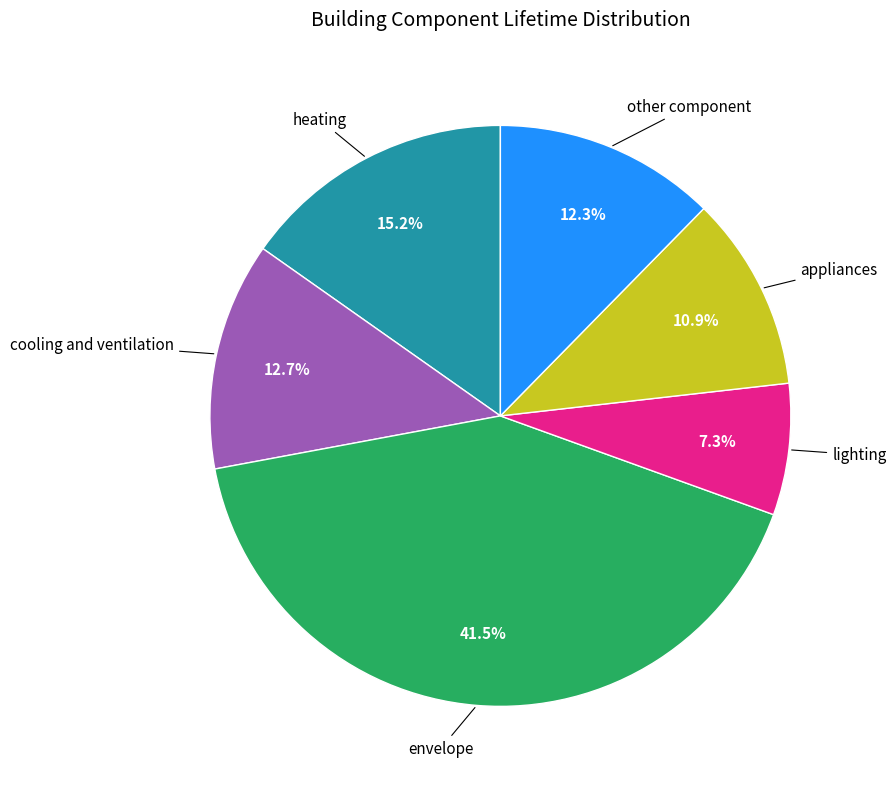

What is the largest slice in the pie chart?

envelope